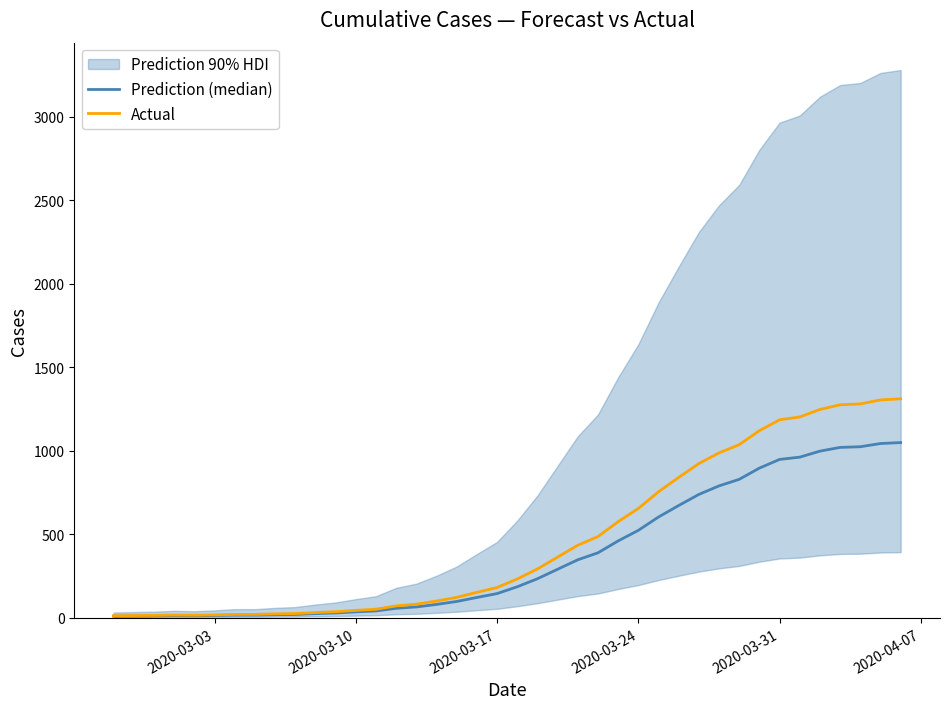

True or false: Prediction (median) and Actual cross at least once.

False